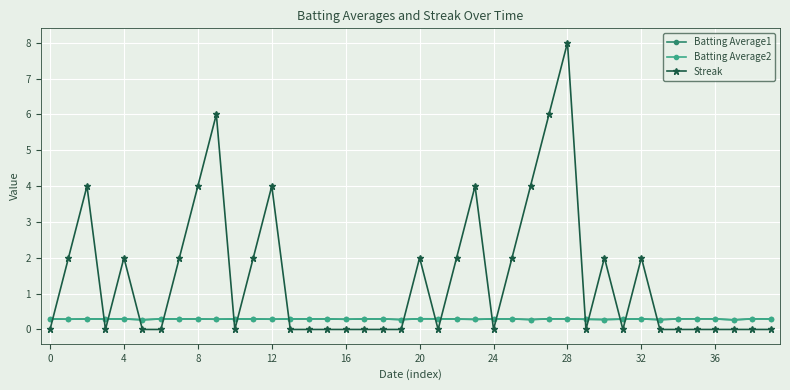

How many lines are shown in the chart?

3